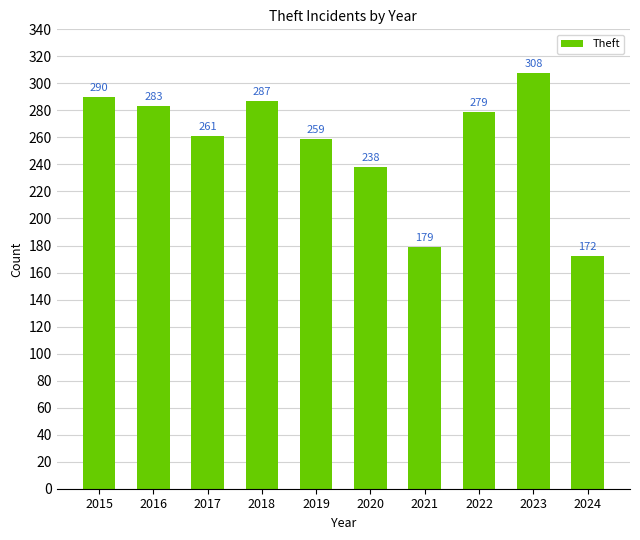

What is the ratio of the value at 2024 to the value at 2022?

0.6